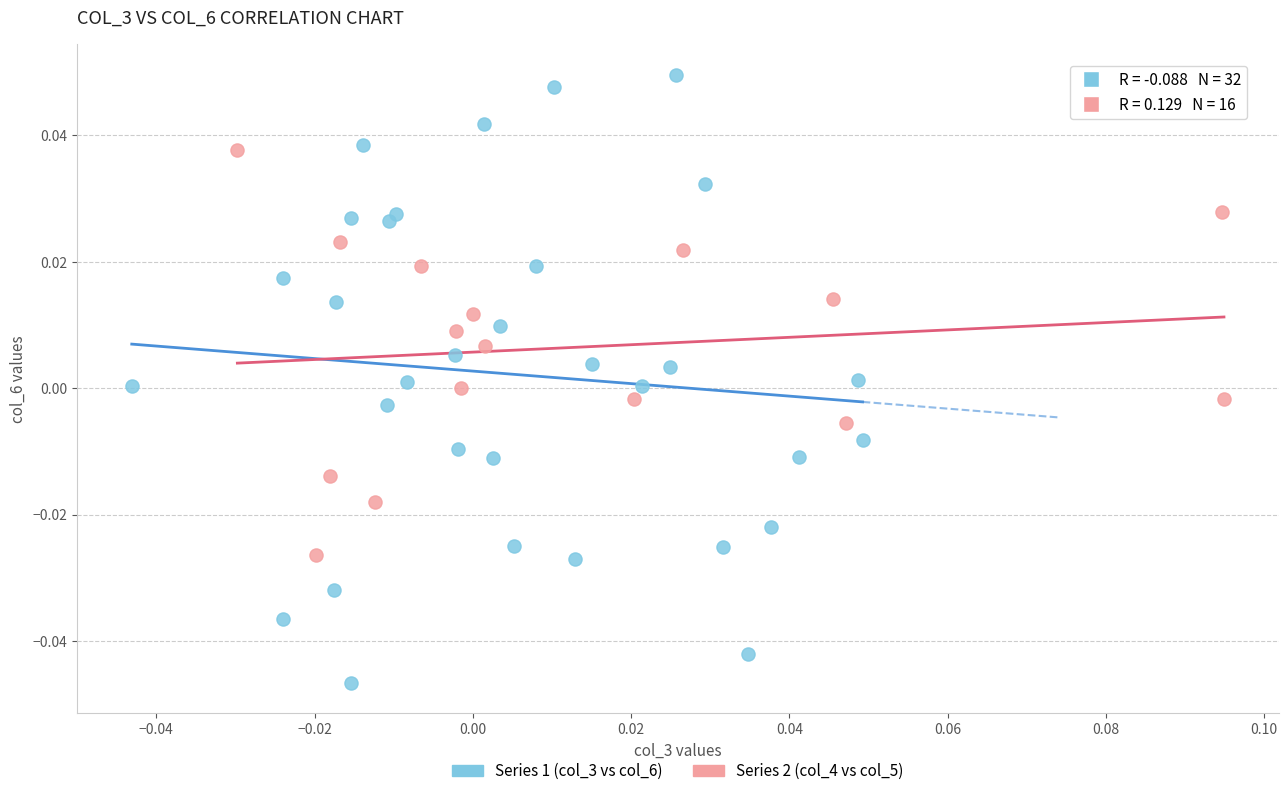

Which series has the largest Y range (max minus min)?

Series 1 (col_3 vs col_6)